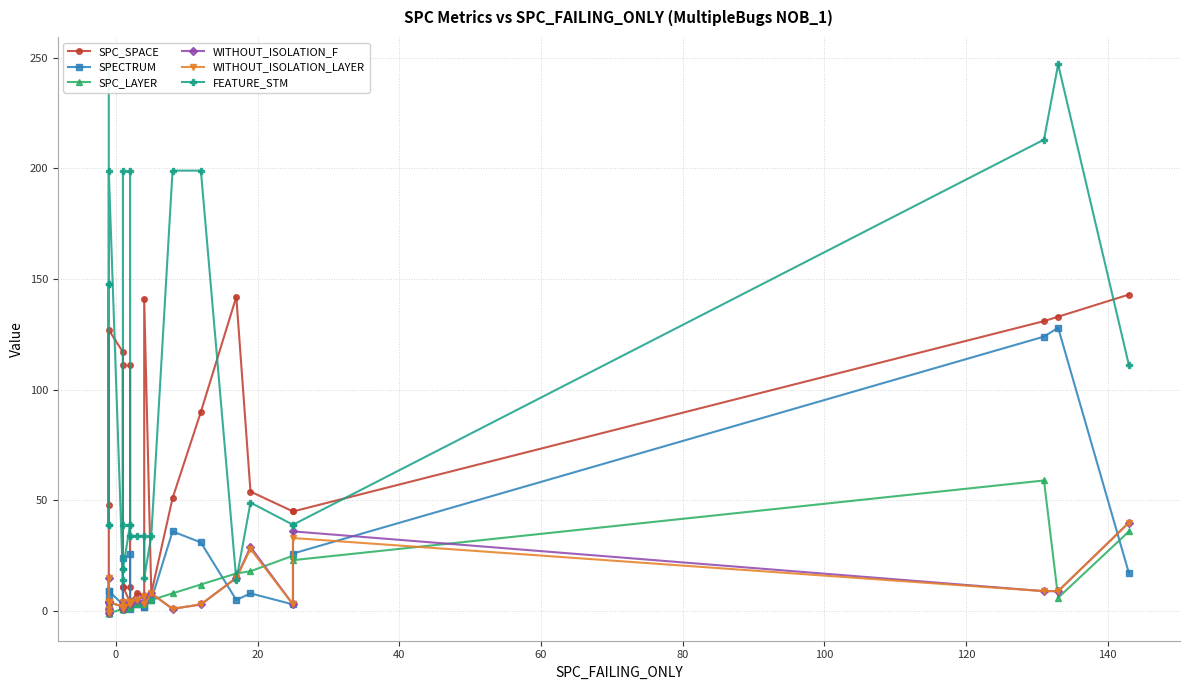

Which series has the largest total across all categories?

FEATURE_STM